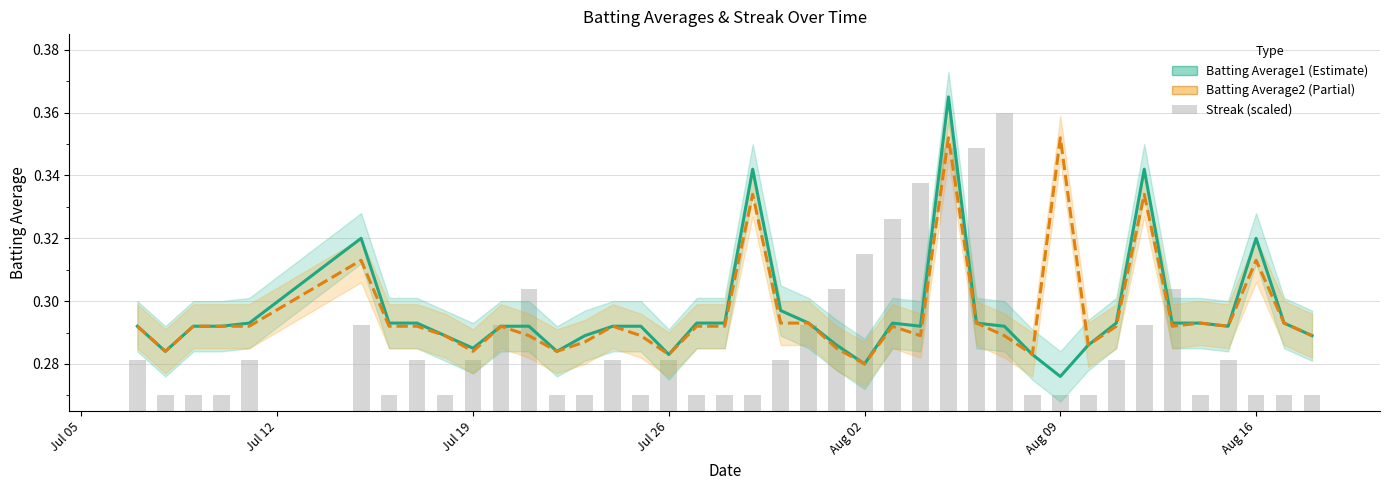

Between Jul 26 and 30, which series saw the biggest shift?

Batting Average2